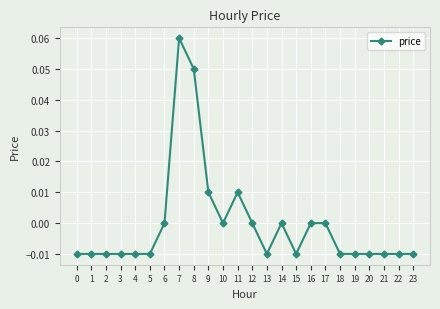

True or false: the data has more than 2 interior local peaks.

True